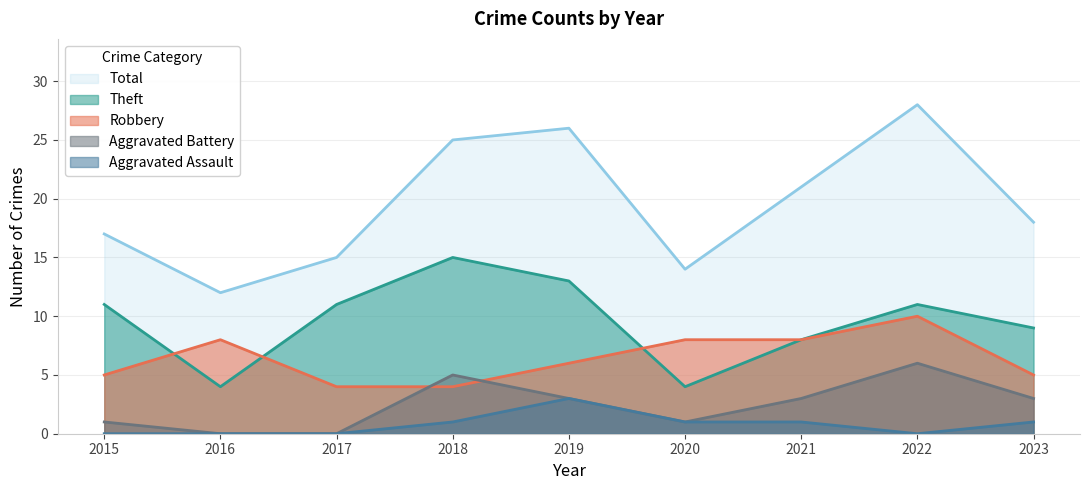

What is the difference between the highest and lowest values at 2021?

20